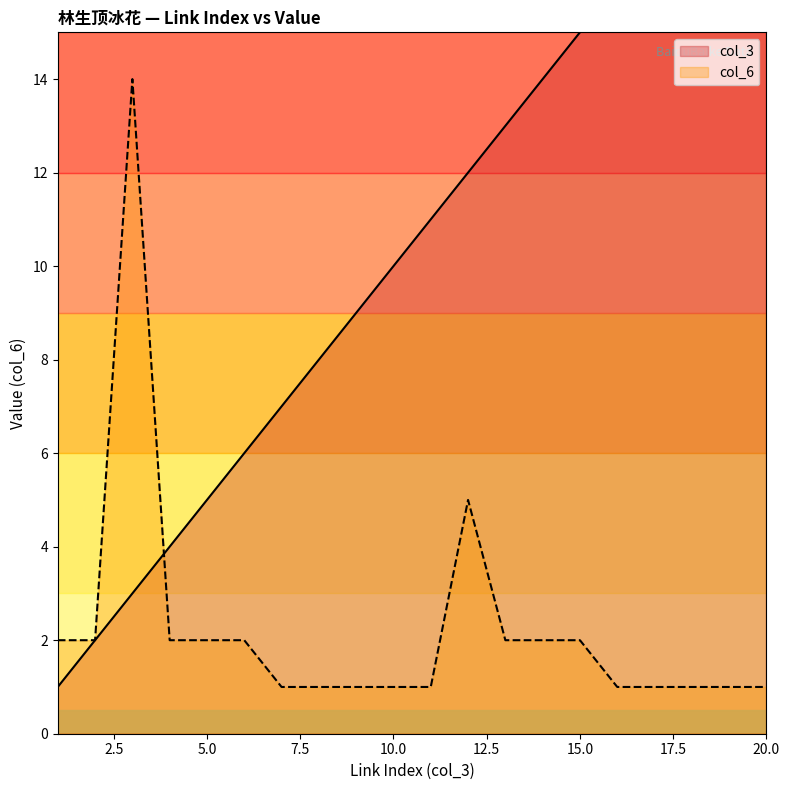

Which series has the largest total across all categories?

col_3